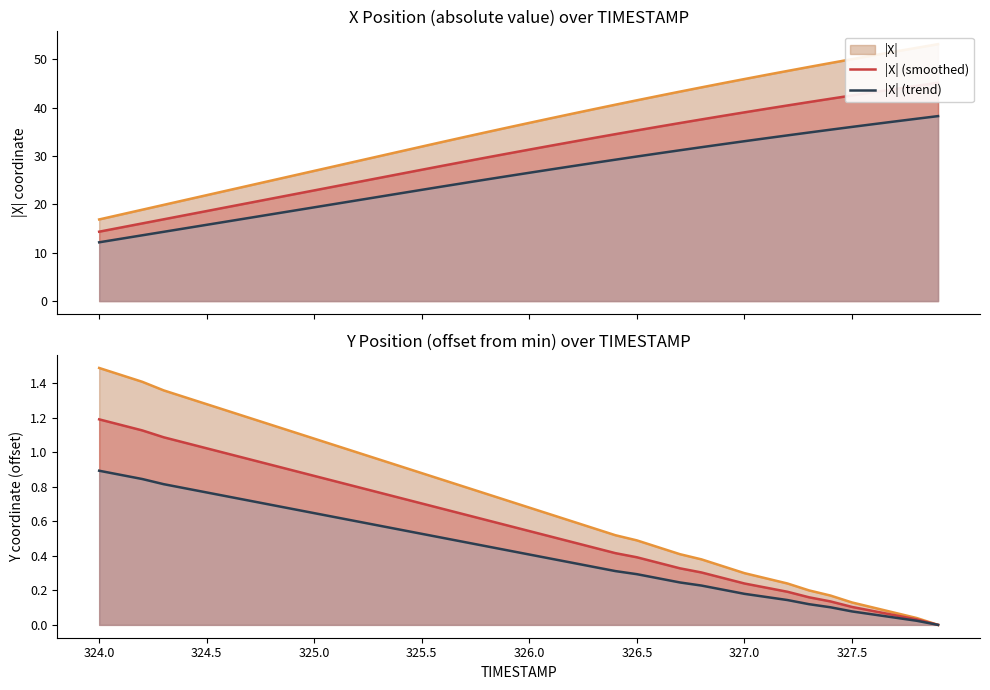

True or false: Y offset (trend) and |X| (trend) intersect in this chart.

False